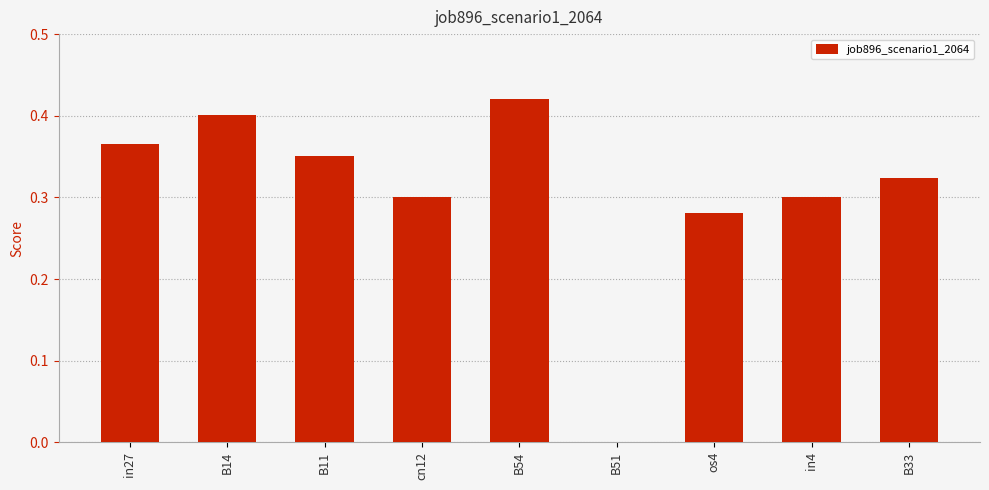

Between B33 and B54, which is larger?

B54